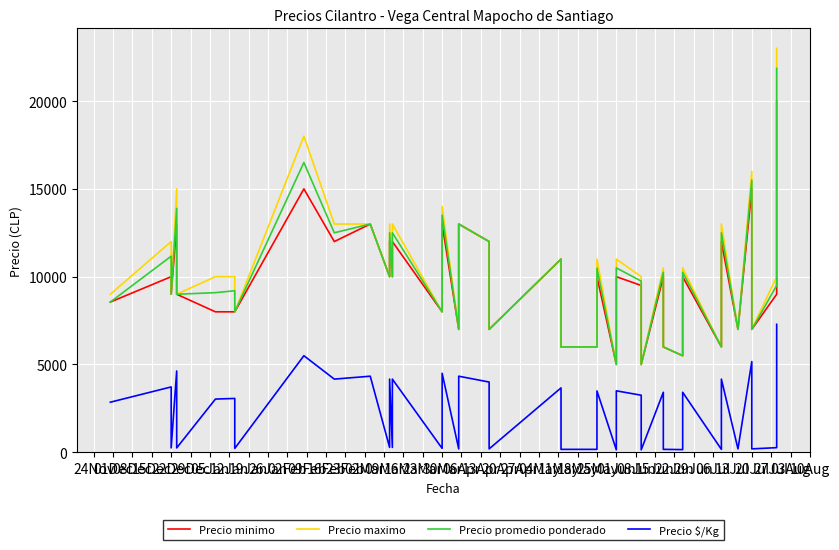

How many lines are shown in the chart?

4